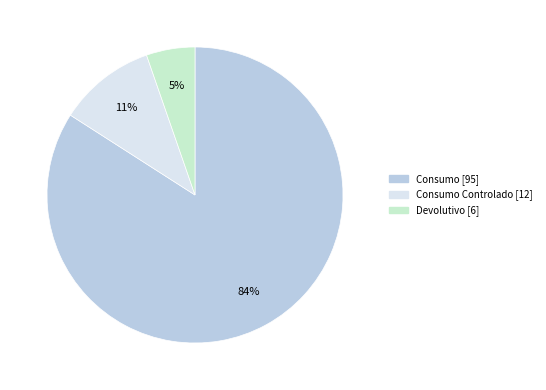

Does any single category account for the majority?

Yes